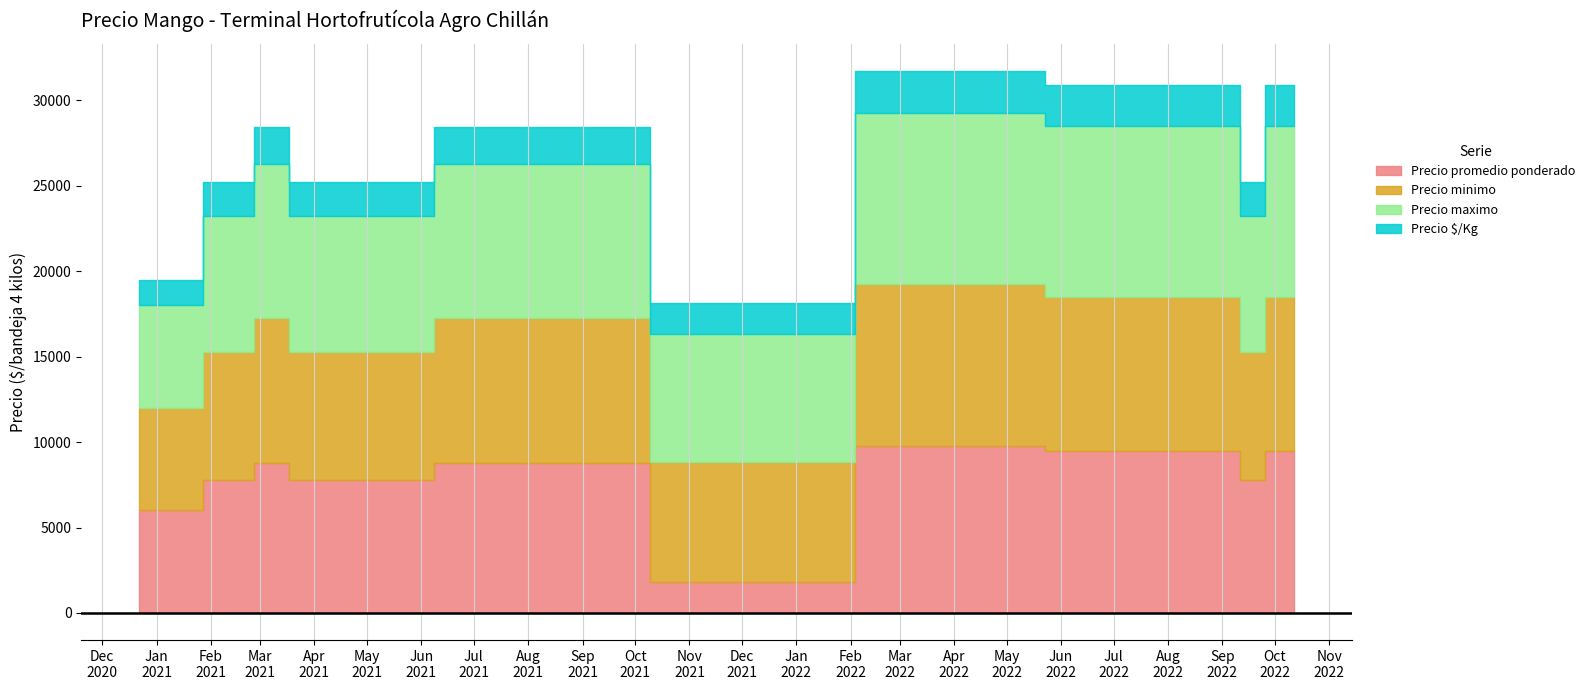

How many values in the Precio maximo series are below 8000?

13